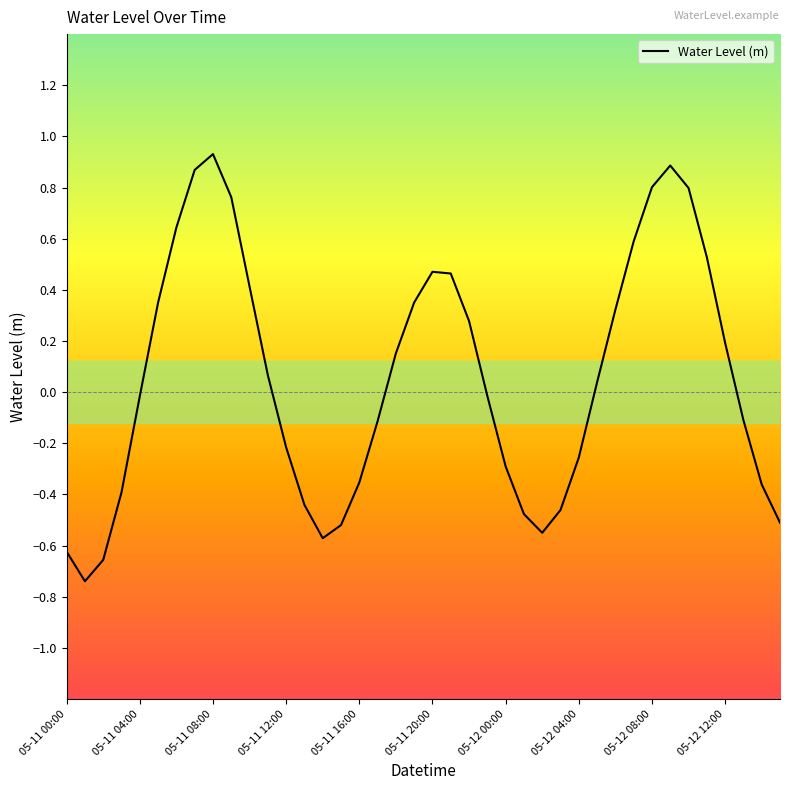

What is the difference between the maximum and minimum values?

1.7